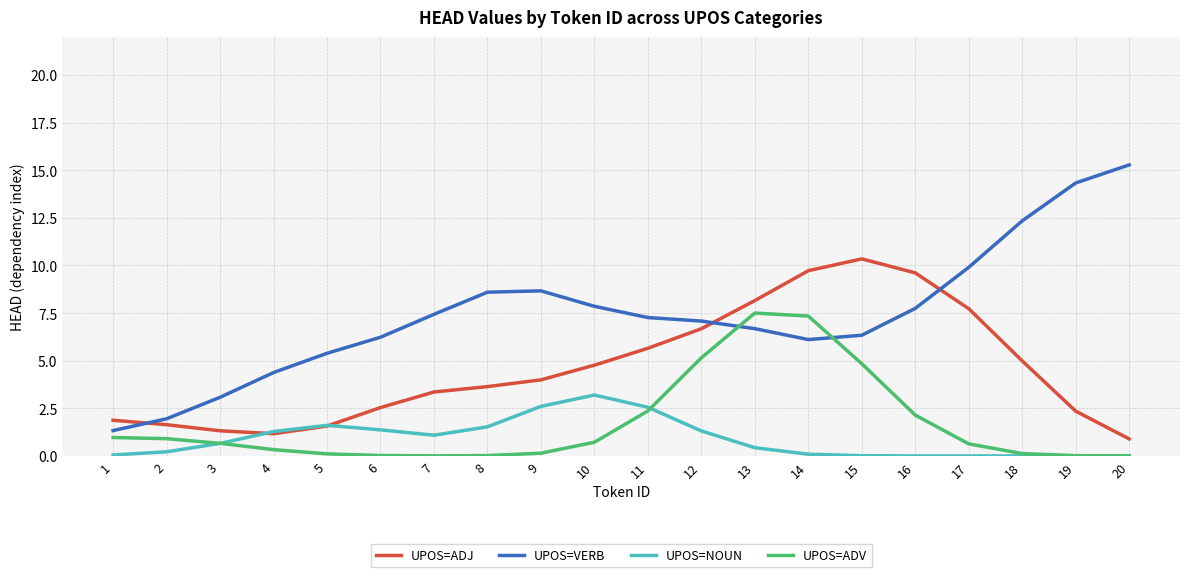

Where is the first local maximum for UPOS=NOUN?

5